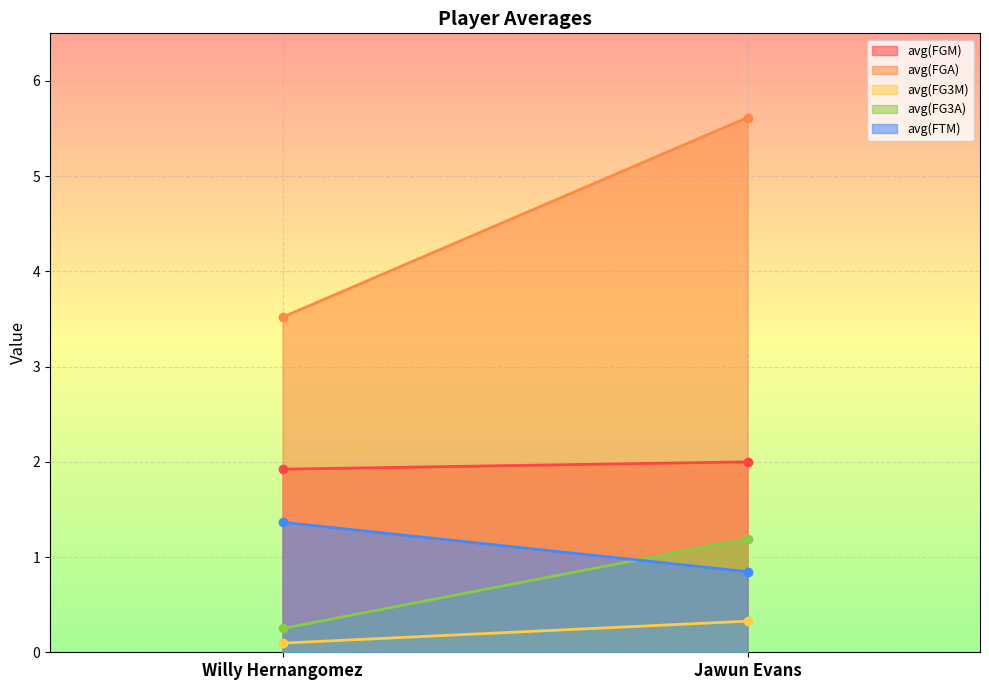

Which series has the largest total across all categories?

avg(FGA)